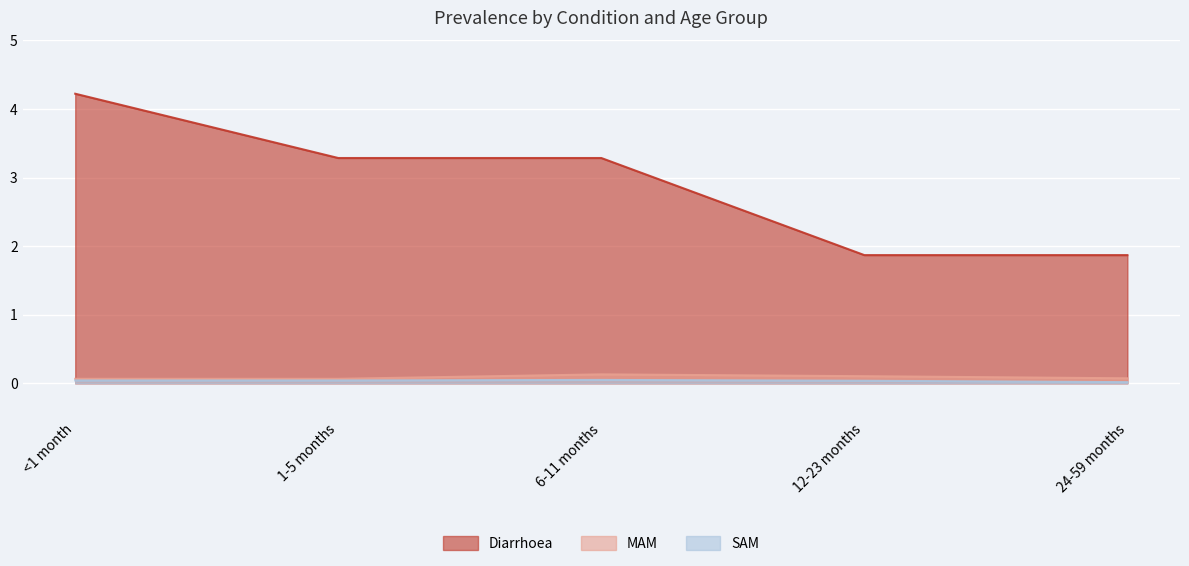

Reading right to left, what are all the values shown in this chart?

Diarrhoea: 24-59 months=1.9	12-23 months=1.9	6-11 months=3.3	1-5 months=3.3	<1 month=4.2
MAM: 24-59 months=0.1	12-23 months=0.1	6-11 months=0.1	1-5 months=0.1	<1 month=0.1
SAM: 24-59 months=0.0	12-23 months=0.0	6-11 months=0.0	1-5 months=0.0	<1 month=0.0